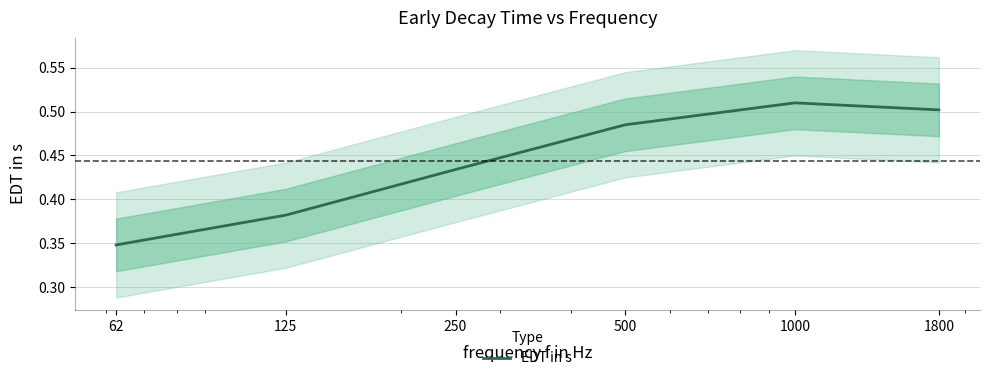

What is the value of the 5th point from the left?

0.5